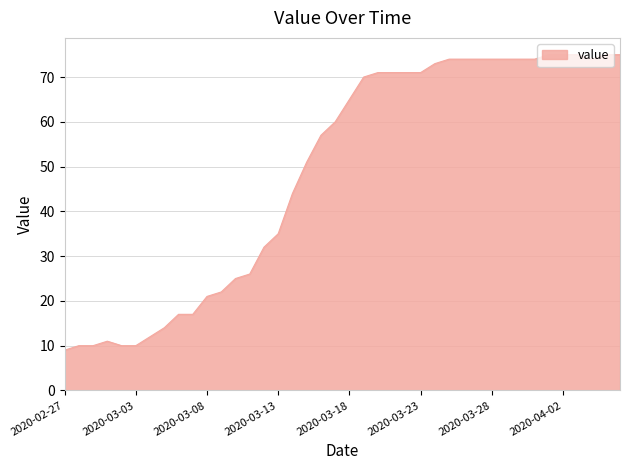

What is the average value?

49